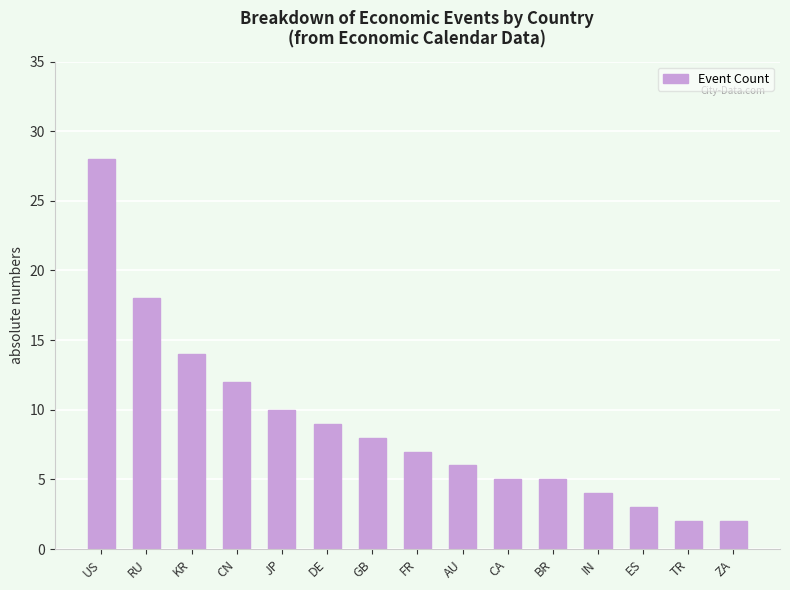

What is the difference between the second highest and minimum values?

16